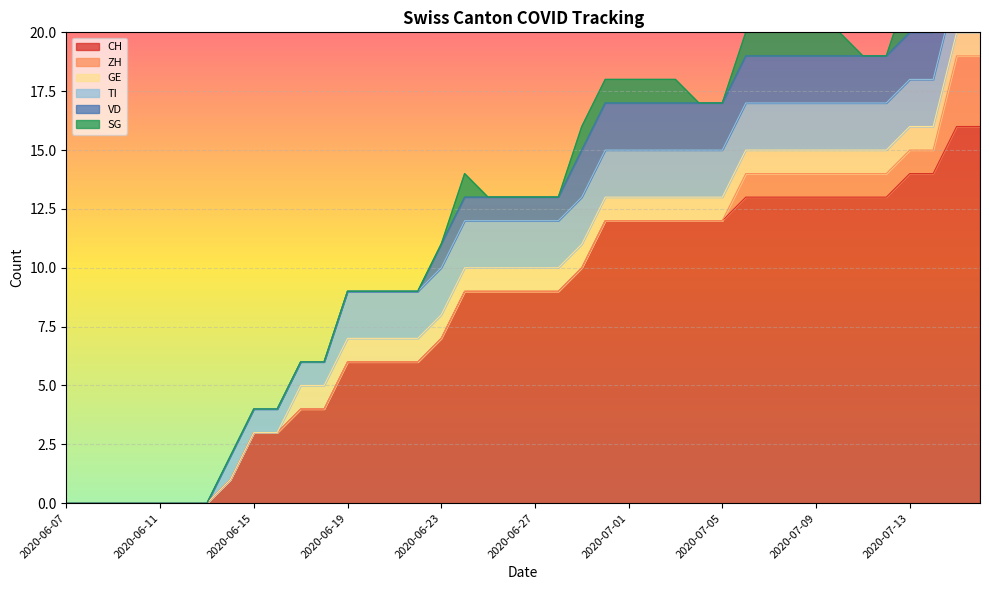

At which category does SG reach its first local peak?

2020-06-24